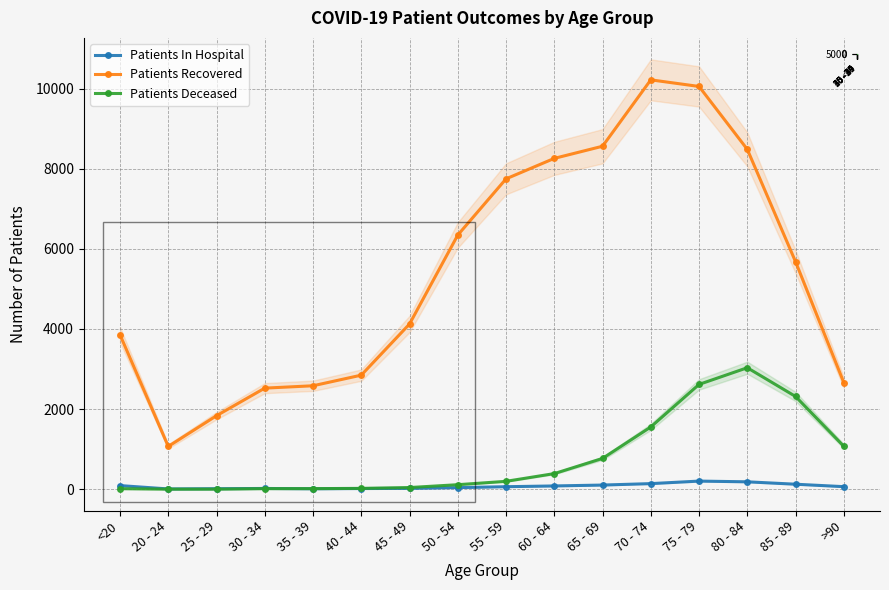

What value does the Patients In Hospital series have at 85 - 89?

126